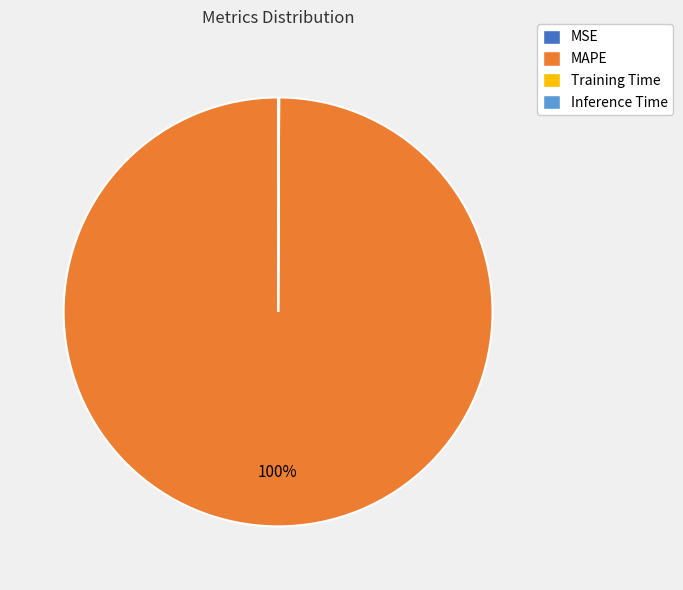

Is it true that MAPE is 100% of the pie?

True